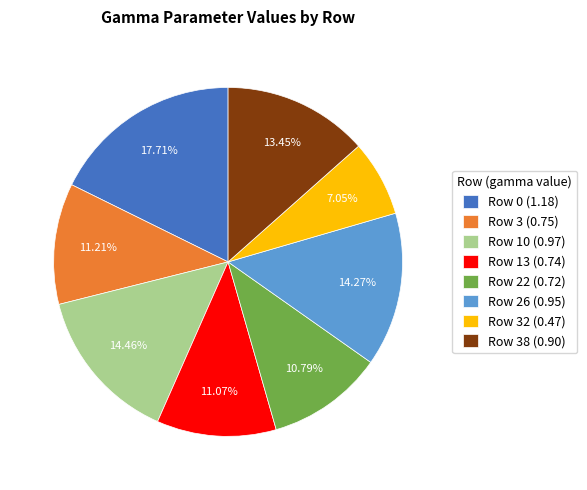

Is the sum of Row 3 (0.75) and Row 0 (1.18) greater than half?

No